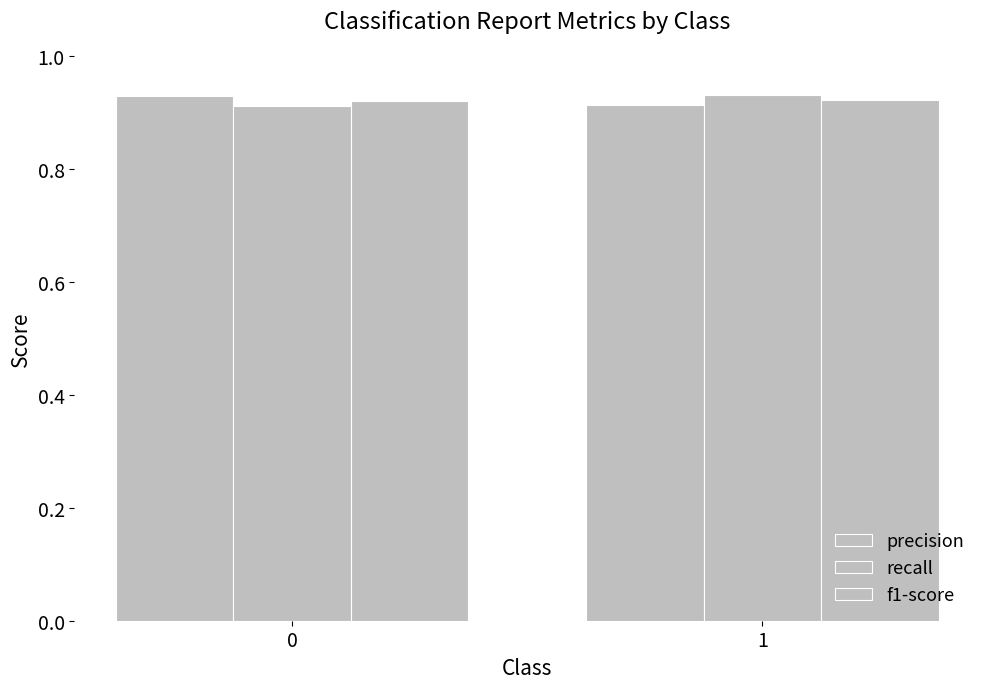

How many bars are there in total?

6